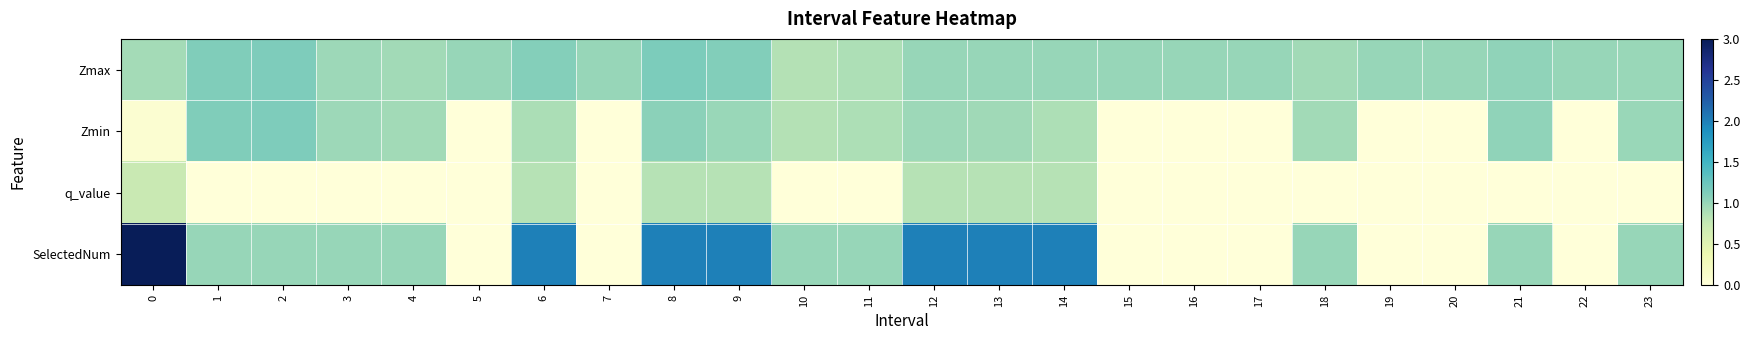

At which category is the sum across all series the highest?

8